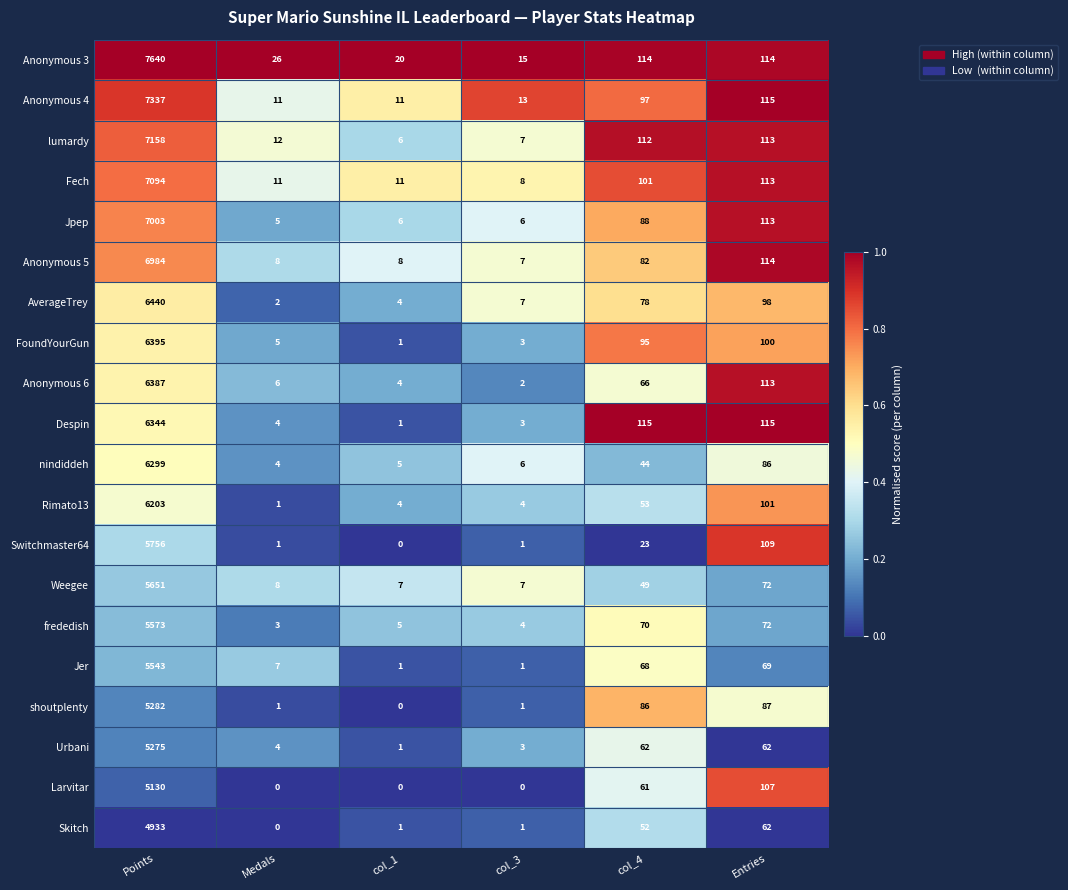

Is it true that frededish equals 5 at col_1?

True